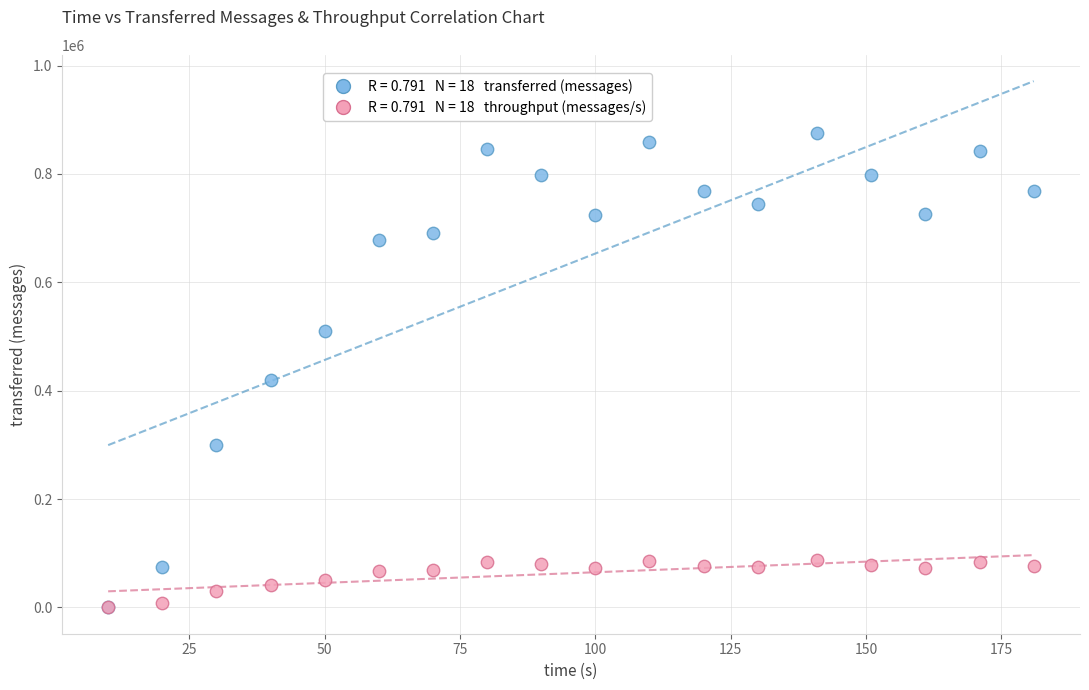

Across all series, what Y value is closest to 437620?

418780